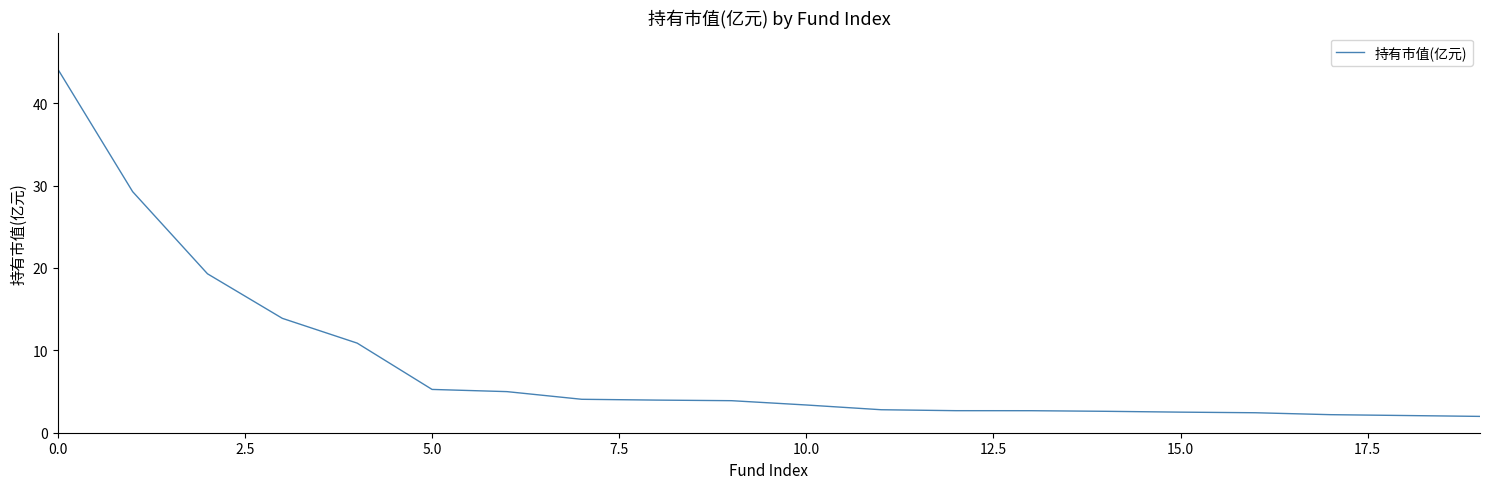

Does the chart have visible grid lines?

No